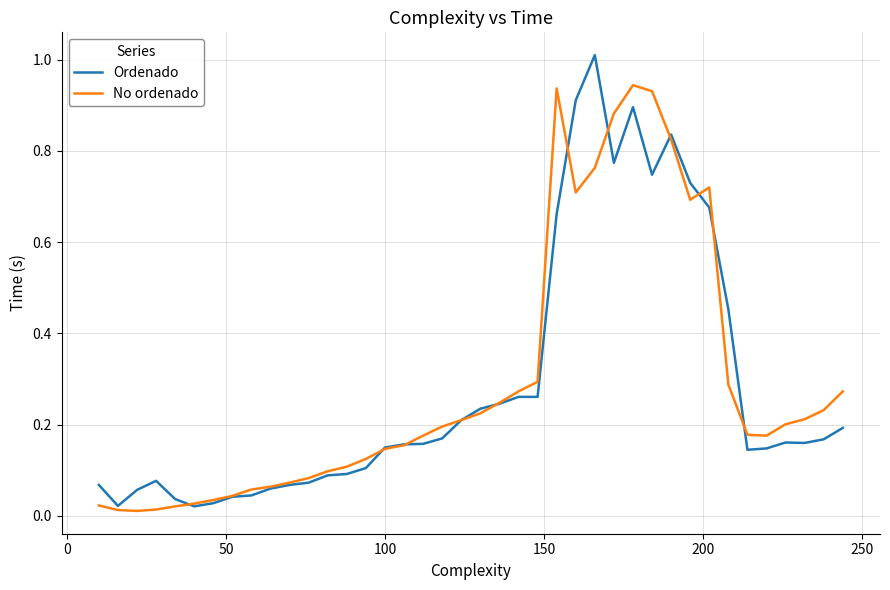

Rank the series by their maximum value, from highest to lowest.

Ordenado, No ordenado